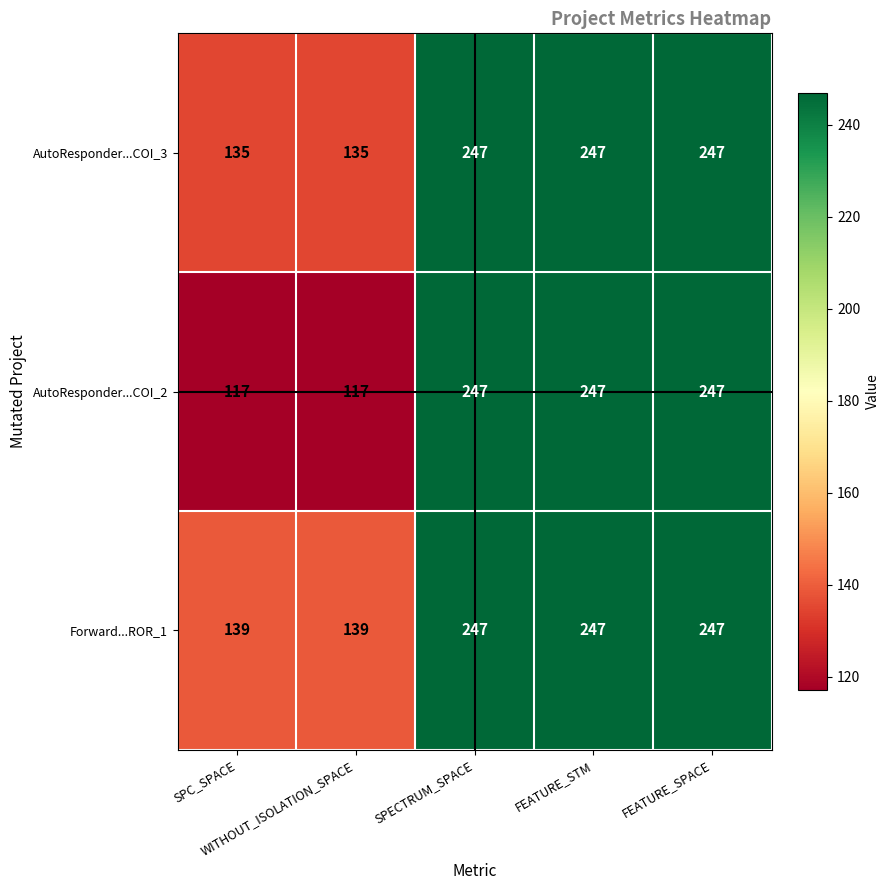

Which series has the widest spread of values?

AutoResponder...COI_2